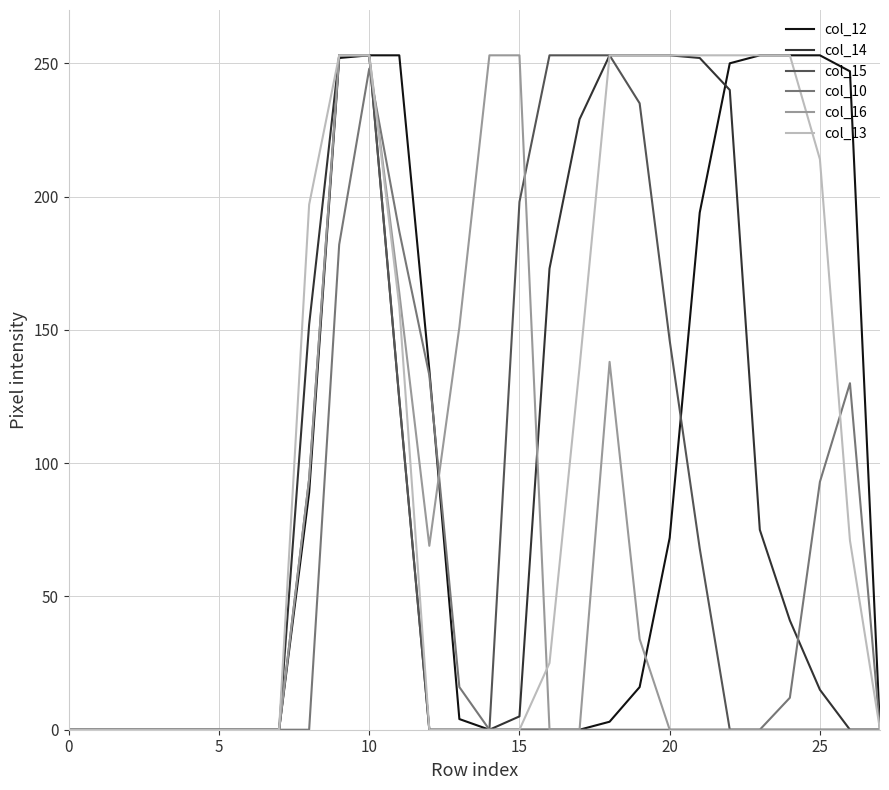

Does the chart have visible grid lines?

Yes